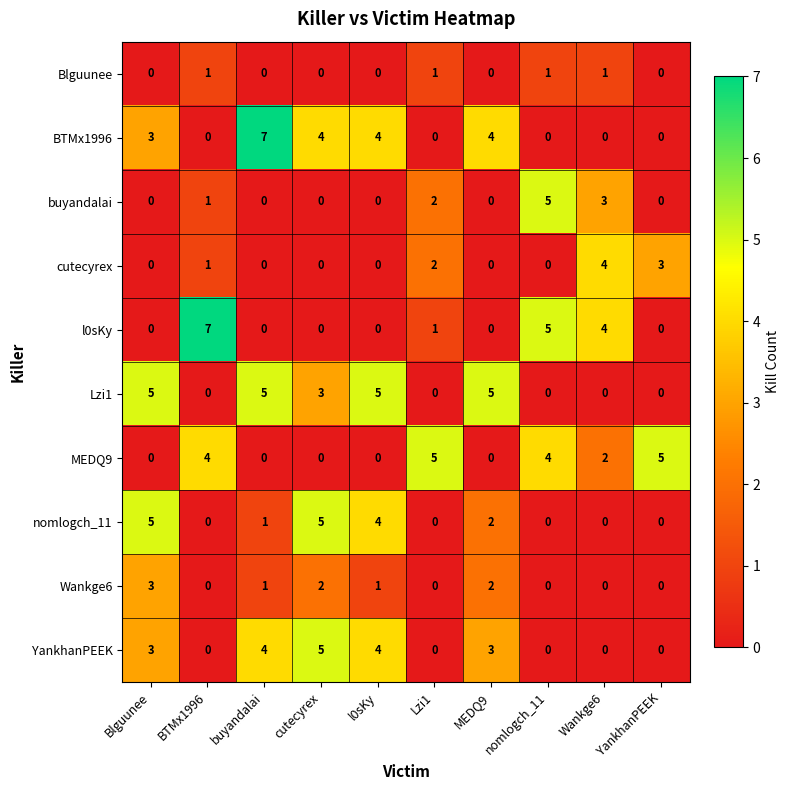

Which series changed the most between BTMx1996 and cutecyrex?

l0sKy